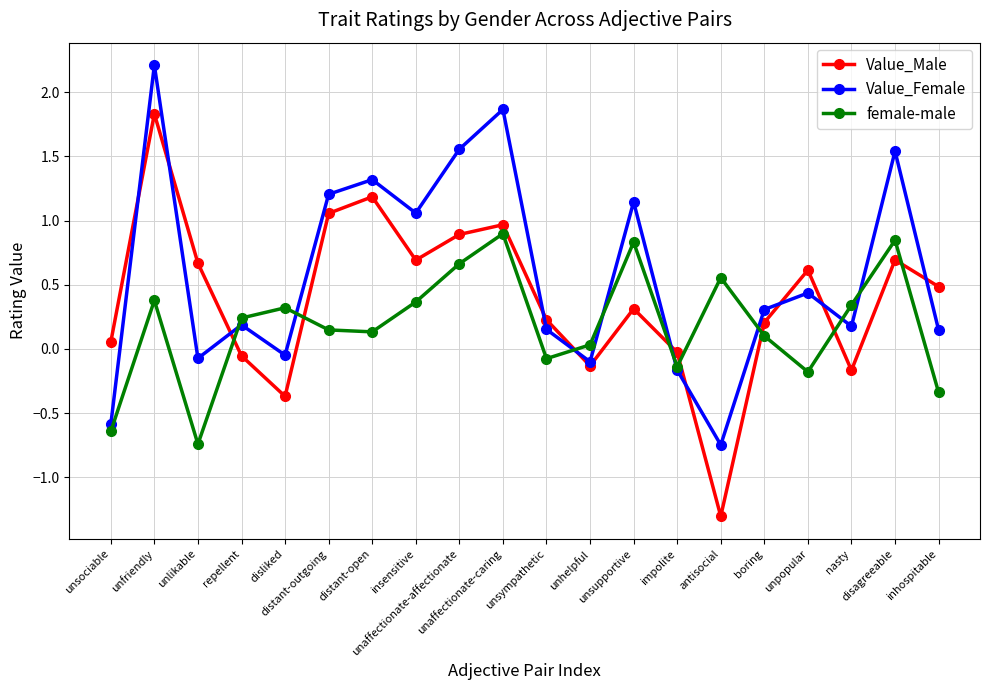

What is the sum of all Value_Male values?

7.8